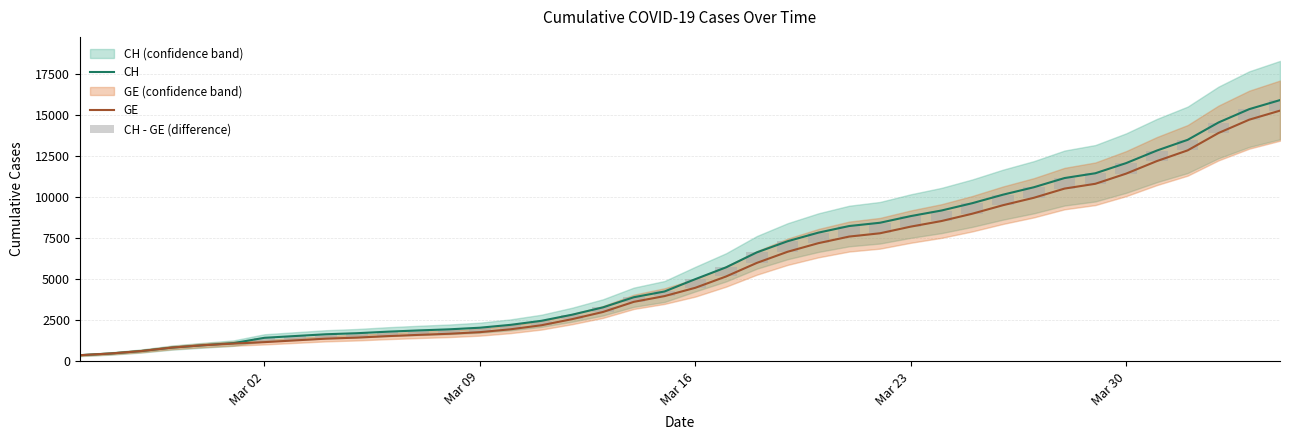

Reading left to right, what are all the values shown in this chart?

CH: 375	479	630	840	981	1113	1436	1544	1652	1715	1809	1885	1952	2051	2226	2472	2845	3291	3908	4259	5012	5731	6644	7323	7847	8249	8449	8855	9196	9642	10162	10613	11175	11467	12086	12852	13505	14561	15375	15926
GE: 375	479	630	840	981	1083	1171	1278	1384	1447	1538	1614	1681	1780	1955	2201	2574	3010	3627	3978	4485	5174	6002	6681	7205	7607	7807	8213	8554	9000	9520	9971	10533	10825	11444	12210	12863	13919	14733	15284
CH - GE (difference): 0	0	0	0	0	30	265	266	268	268	271	271	271	271	271	271	271	281	281	281	527	557	642	642	642	642	642	642	642	642	642	642	642	642	642	642	642	642	642	642